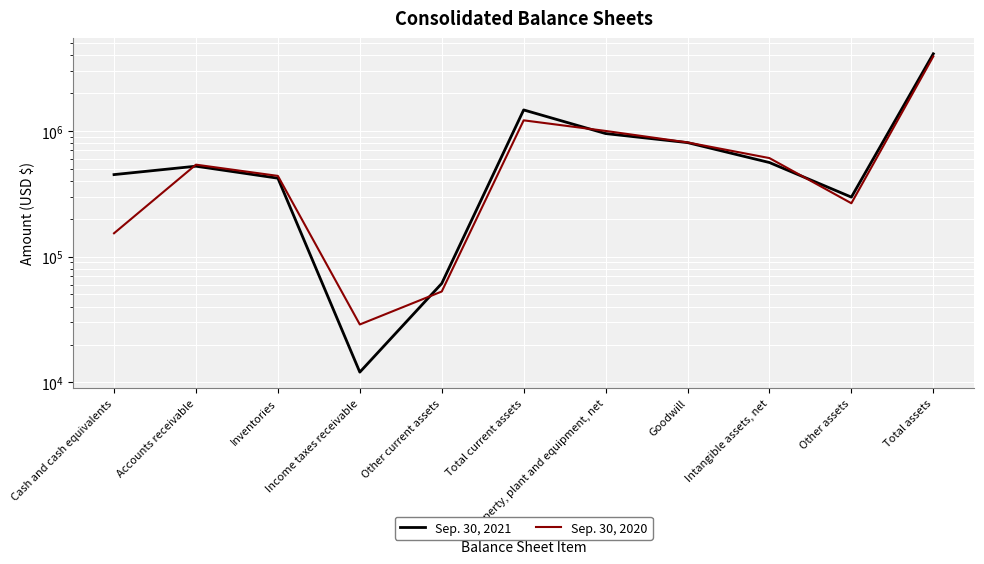

What is the smallest value displayed?

12071